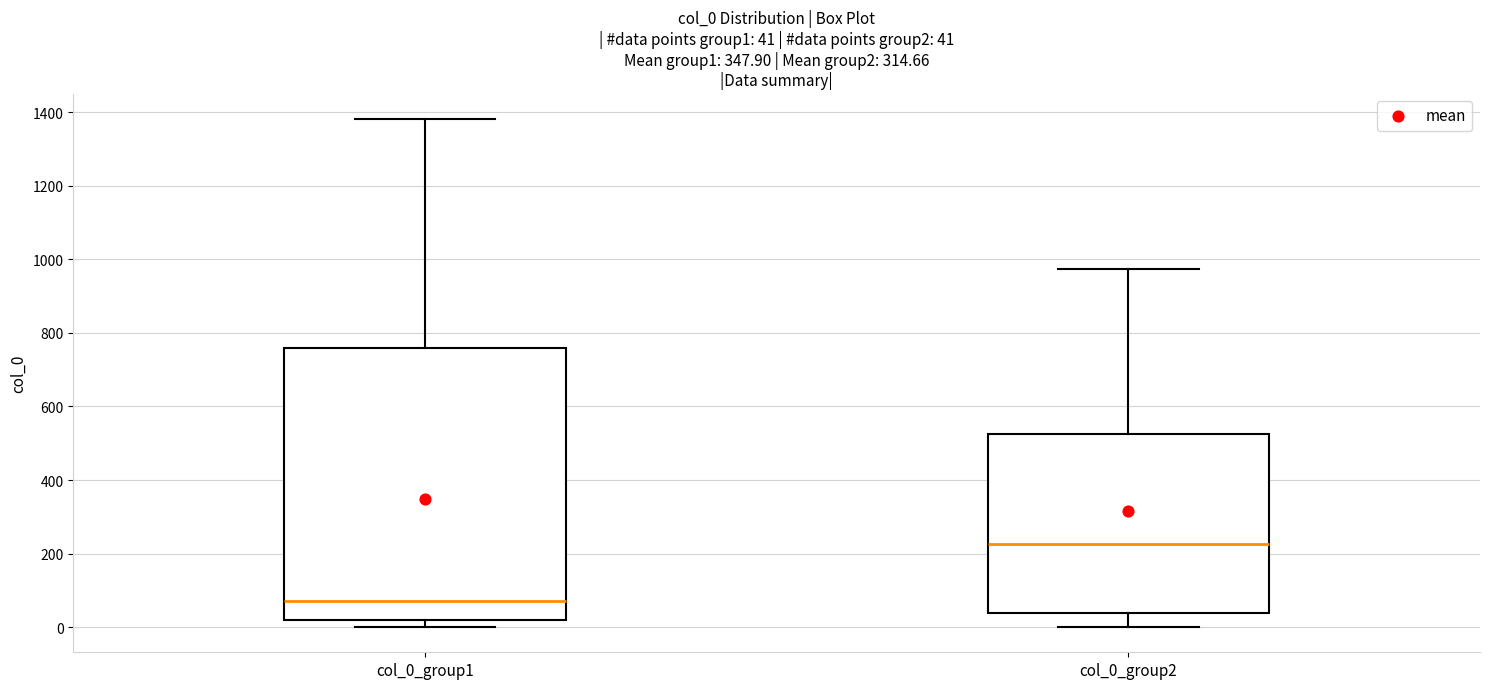

Which box is the tallest, from its lower edge to its upper edge?

col_0_group1